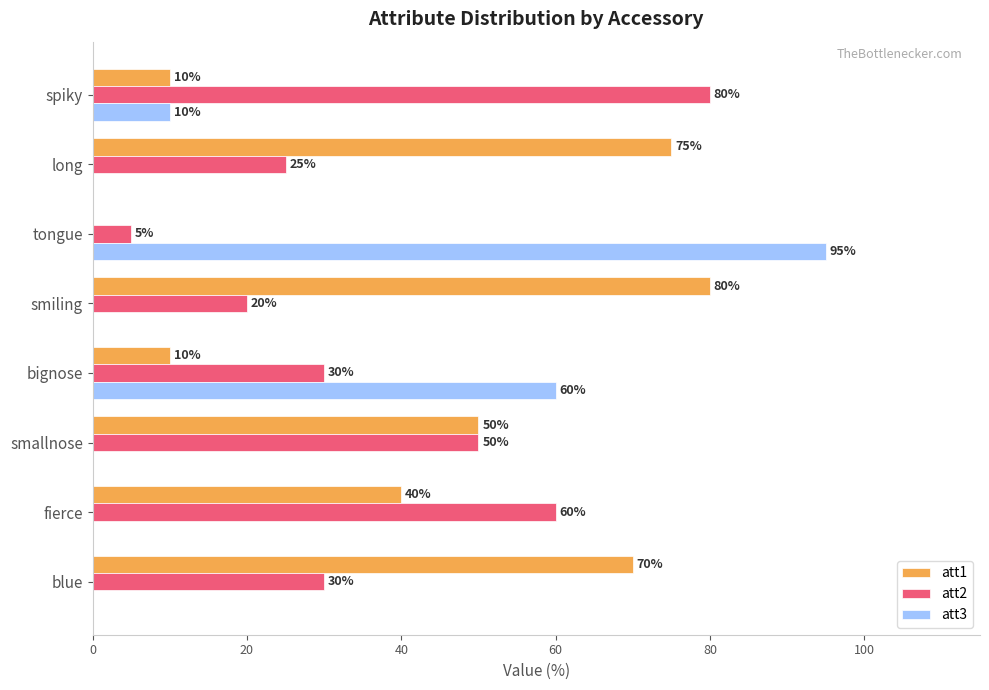

What is the sum of all att3 values?

165